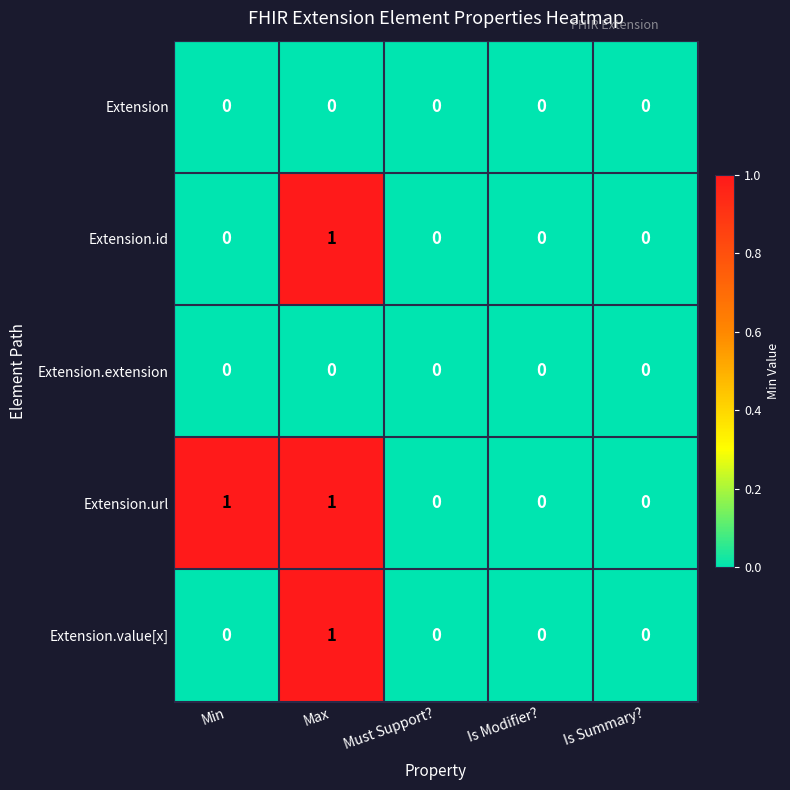

How many Extension.url values are between 0 and 1?

5